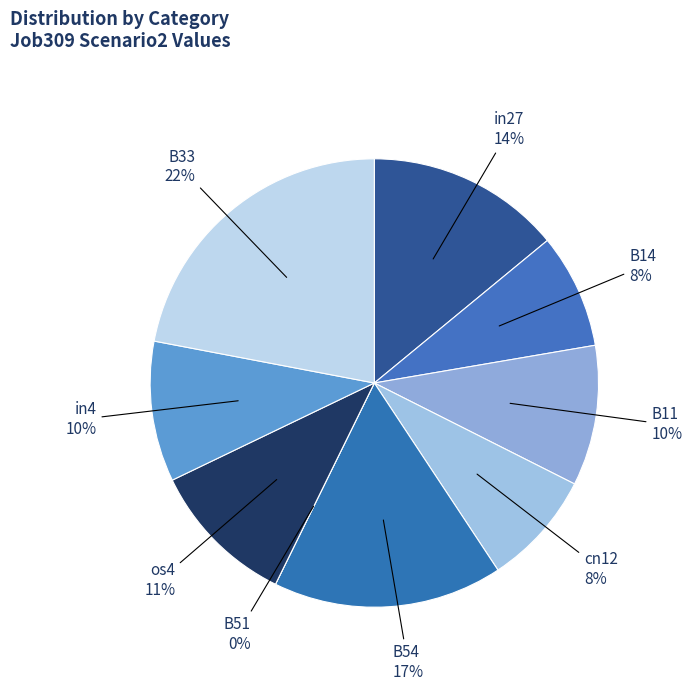

How much of the chart is everything except in27?

86.0%